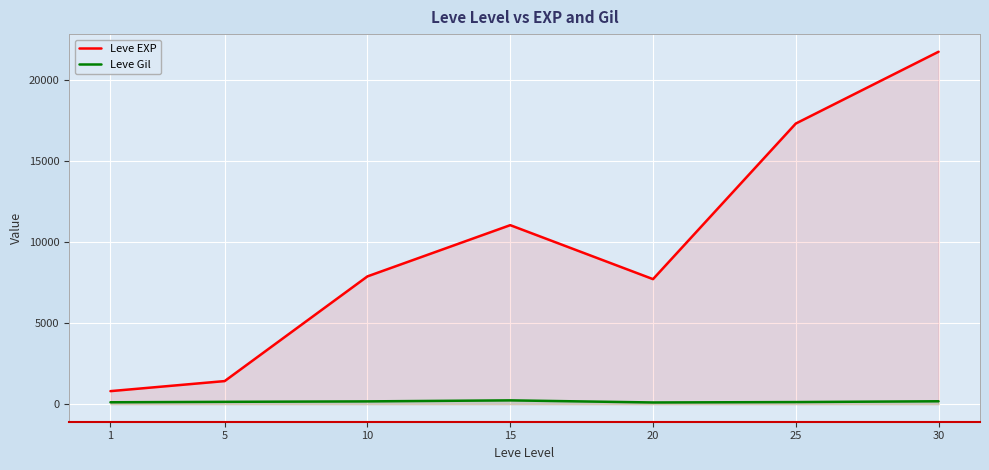

Rank the series at 5 from highest to lowest value.

Leve EXP, Leve Gil